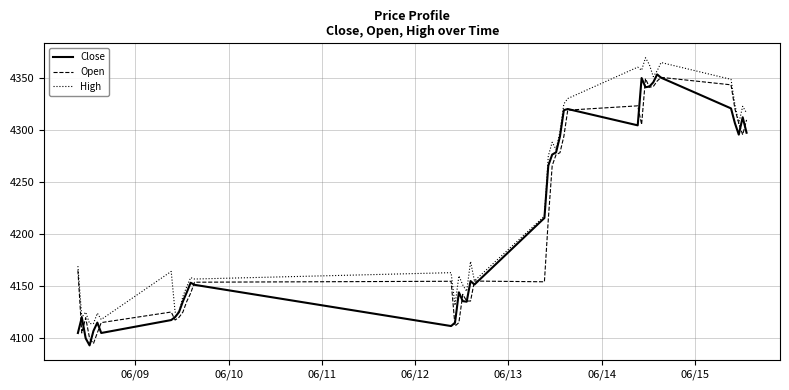

In Close, how many points are lower than both neighbors (excluding endpoints)?

8